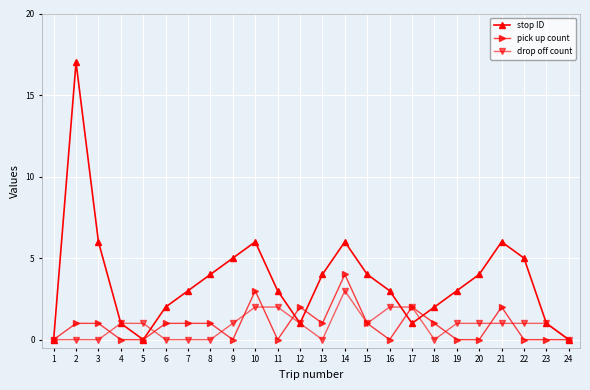

What is the difference between the maximum and second lowest values in the pick up count series?

4